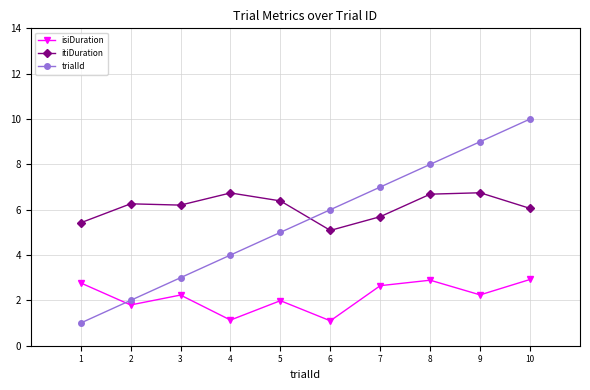

What is the total value across all series at 5?

13.4